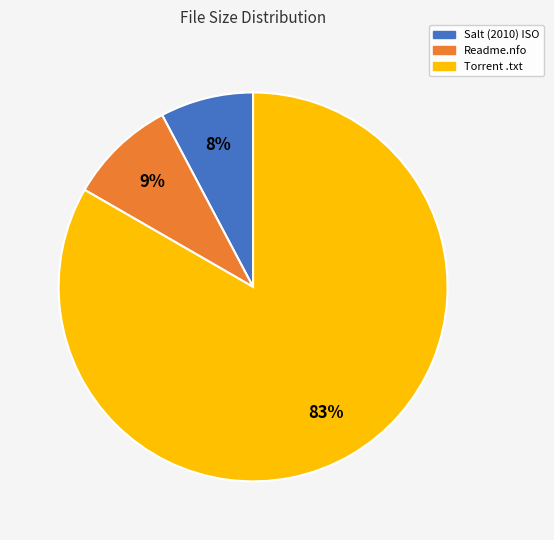

Does any single category account for the majority?

Yes